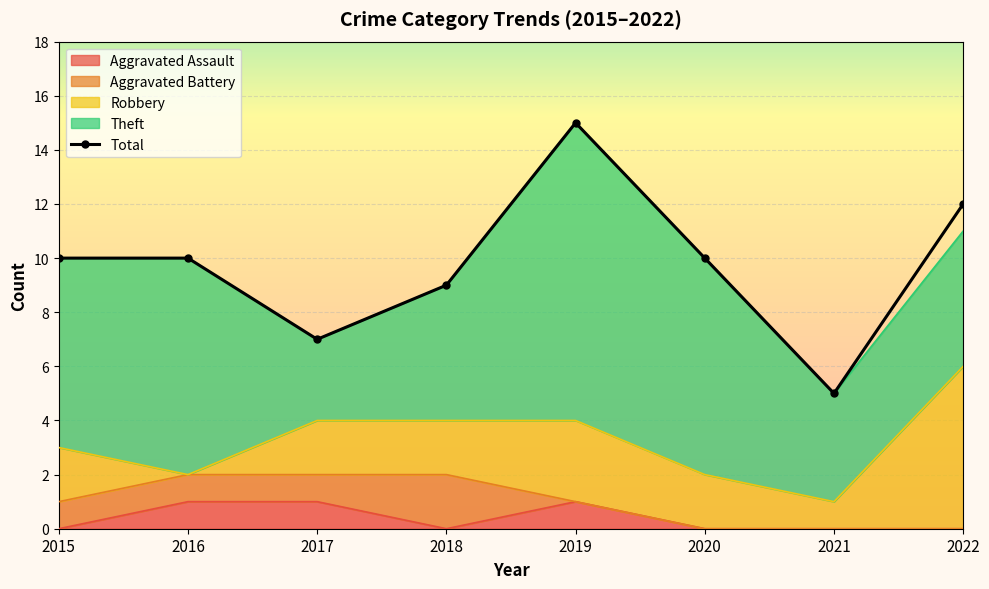

What is the average value?

10